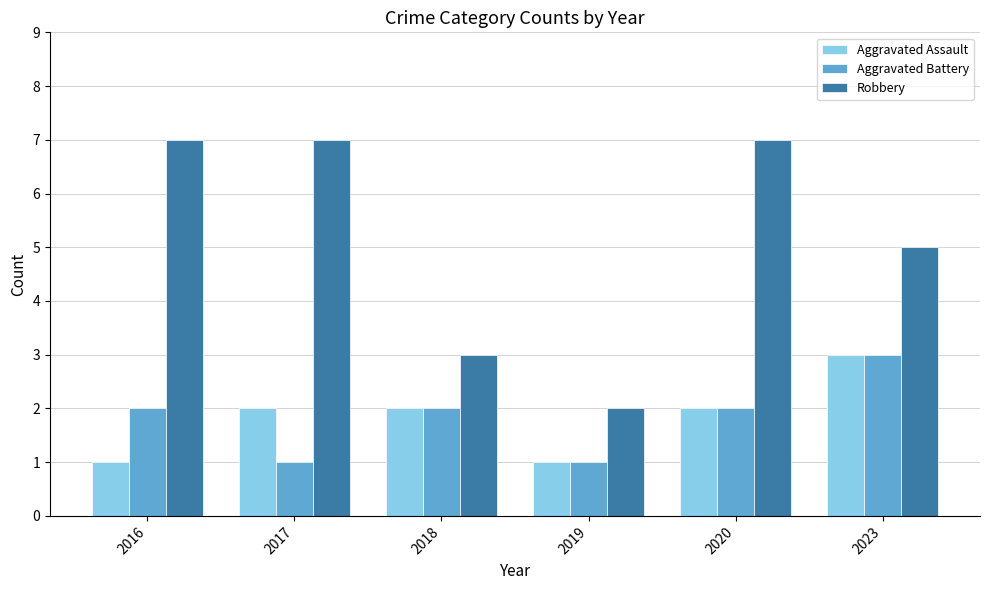

How many groups of bars are there?

6